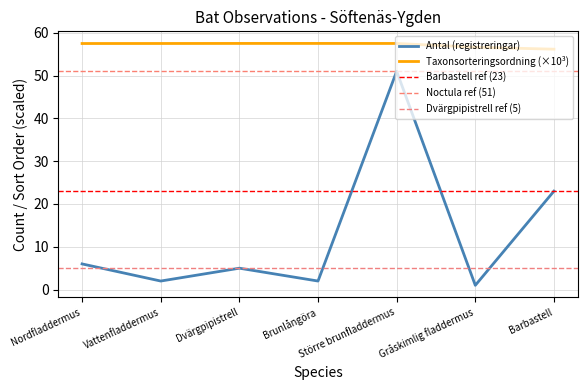

In Taxonsorteringsordning, how many points are higher than both neighbors (excluding endpoints)?

1